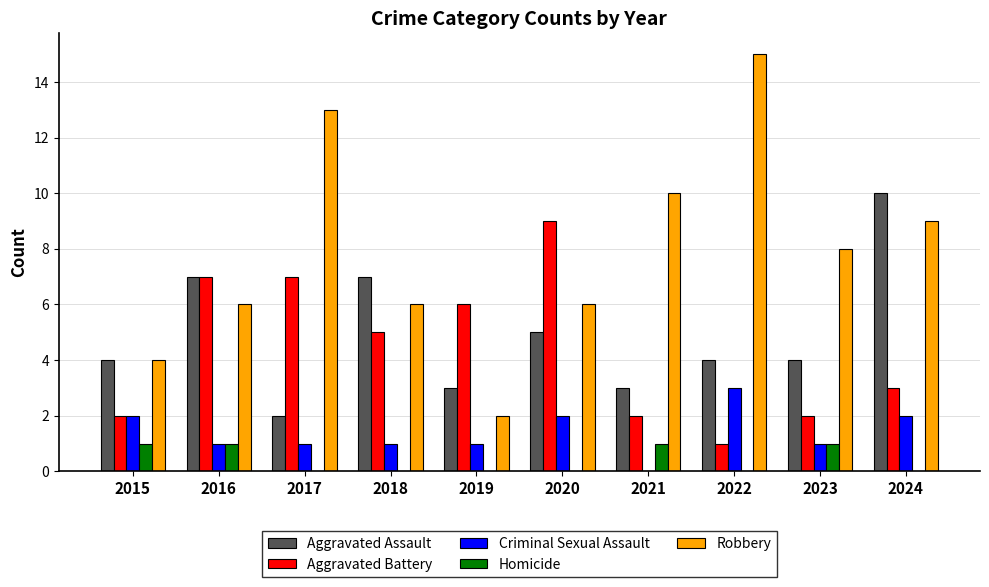

What is the sum of the Aggravated Battery values at 2020 and 2022?

10